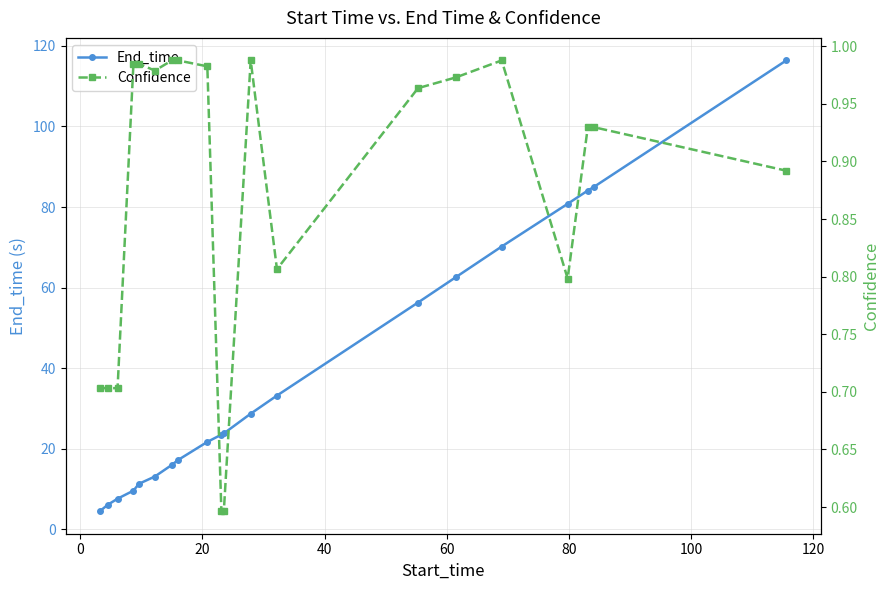

Which series has the largest total across all categories?

End_time